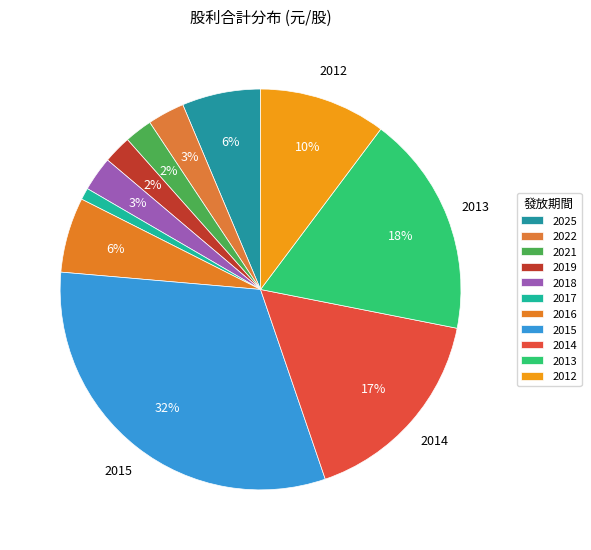

Rank the categories by value from lowest to highest.

2017, 2021, 2019, 2018, 2022, 2016, 2025, 2012, 2014, 2013, 2015